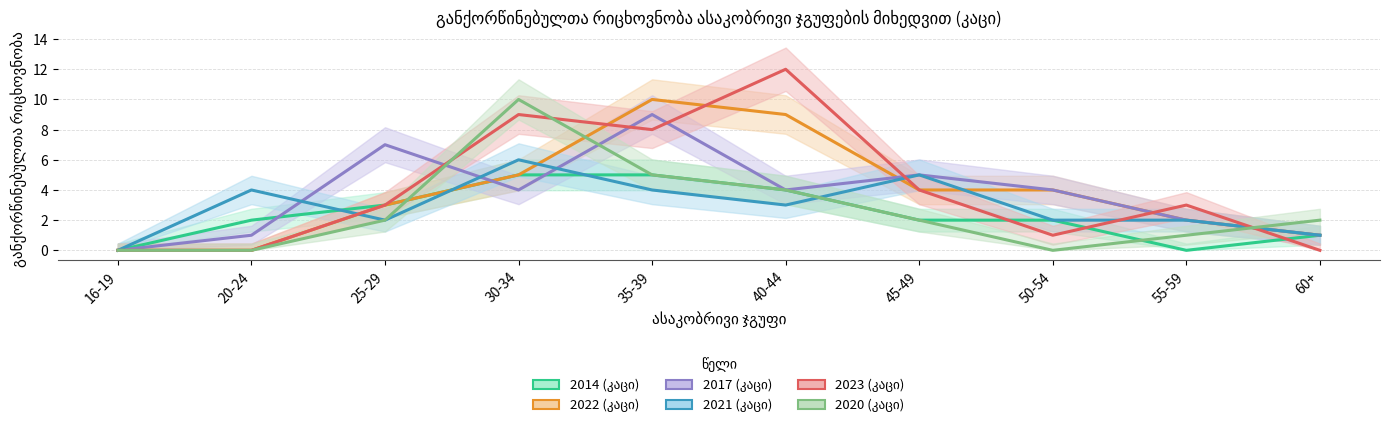

How many data points in 2014 (კაცი) are less than 2?

3